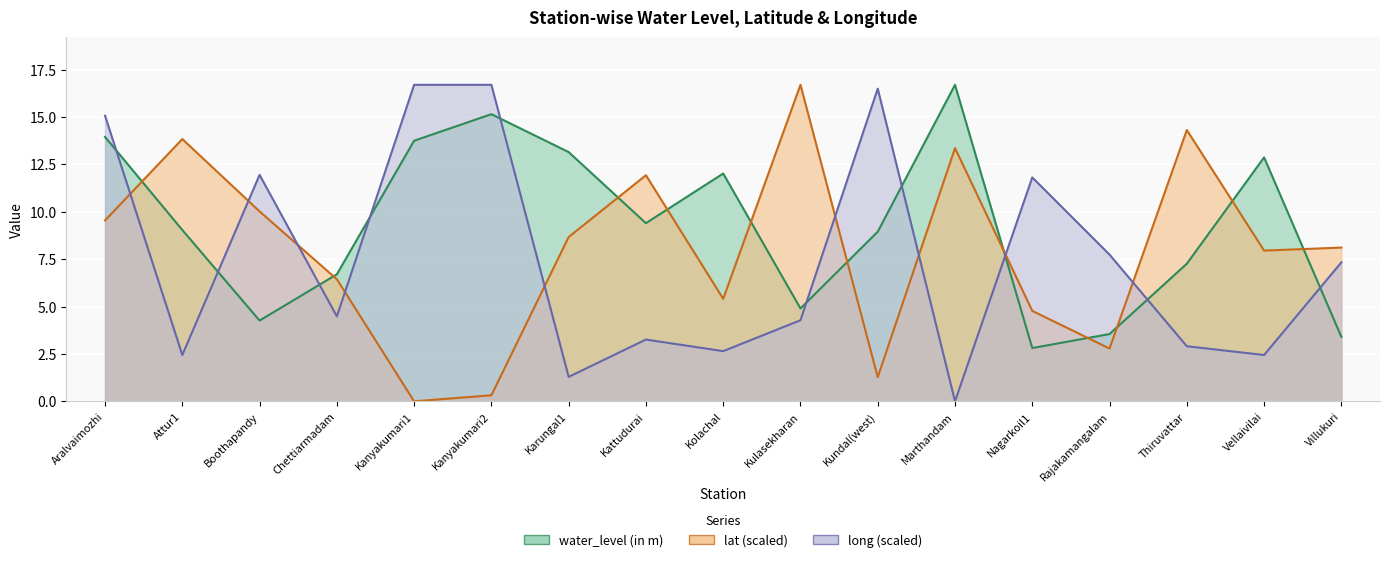

How many times do long and water_level (in m) cross each other?

10